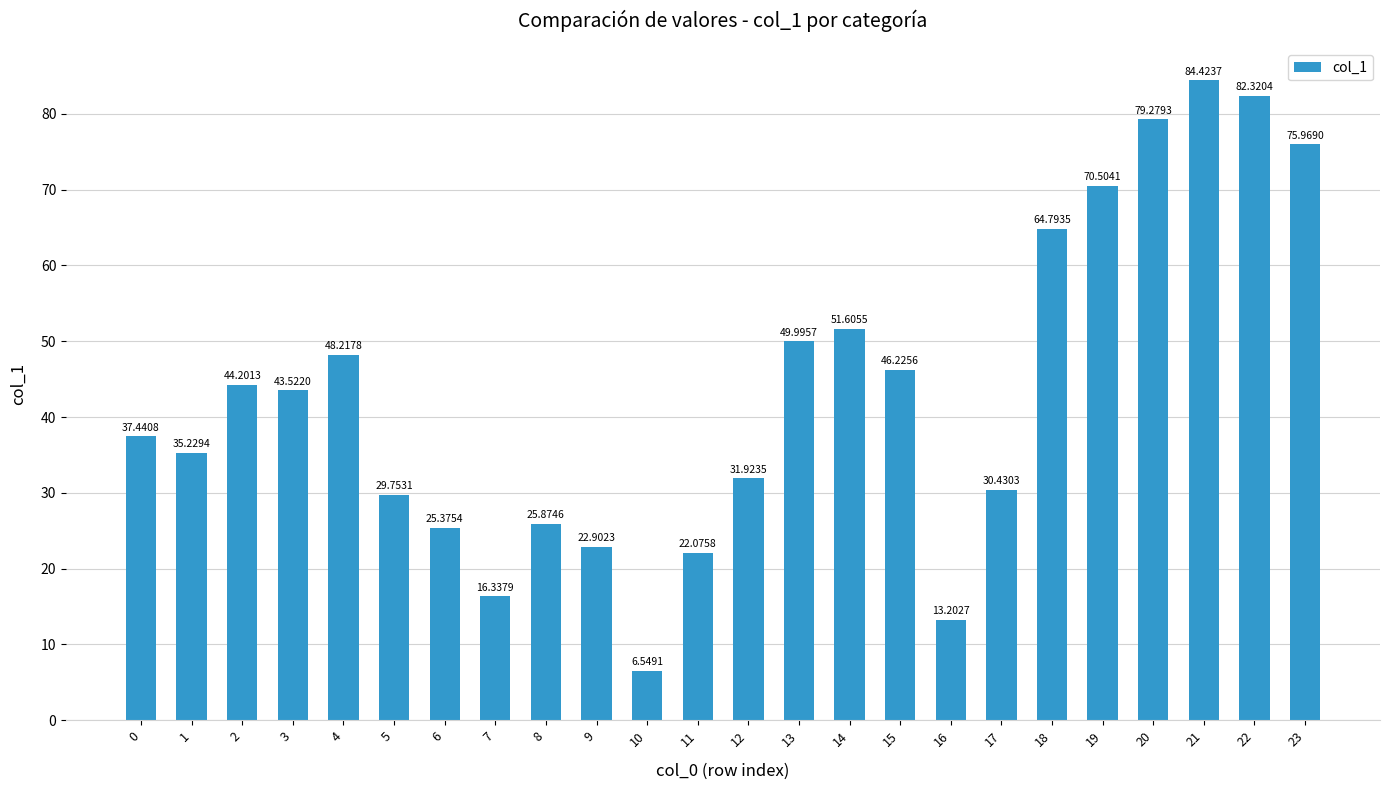

Between 9 and 15, which is larger?

15